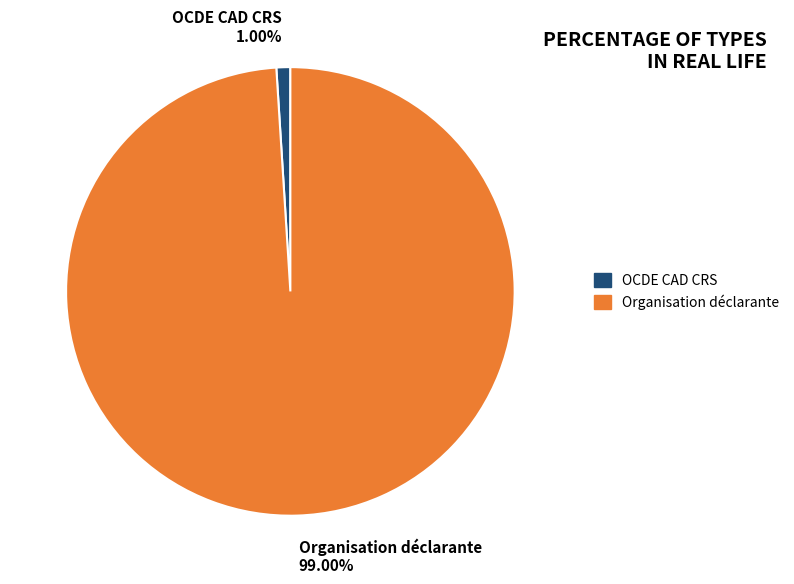

To the nearest percent, what percentage of the pie is Organisation déclarante?

99%